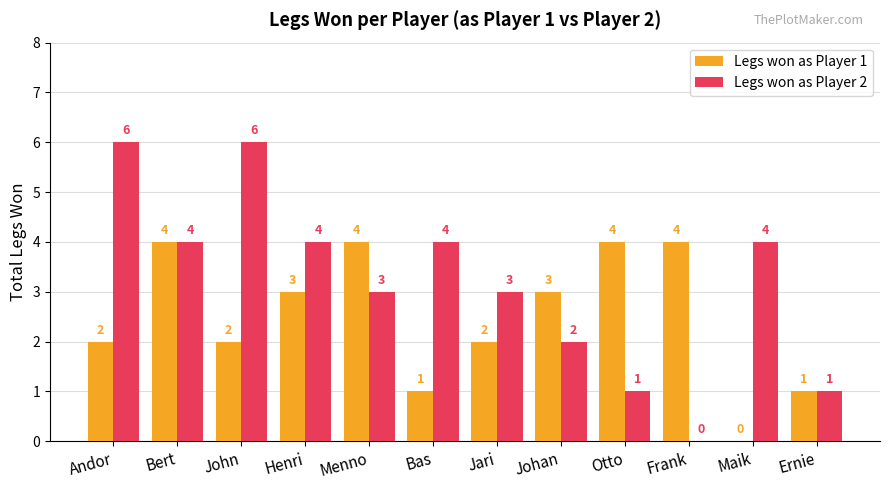

Reading left to right, list all the values displayed in this chart.

Legs won as Player 1: 2	4	2	3	4	1	2	3	4	4	0	1
Legs won as Player 2: 6	4	6	4	3	4	3	2	1	0	4	1